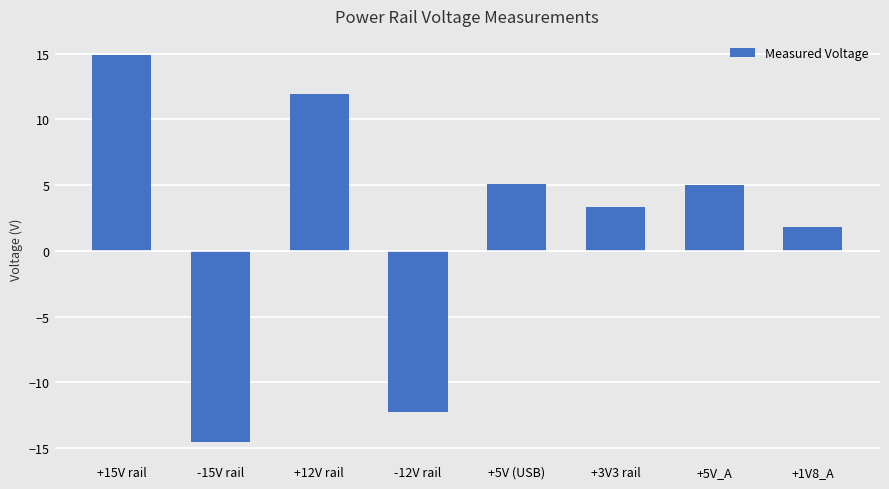

Does the chart contain stacked bars?

No